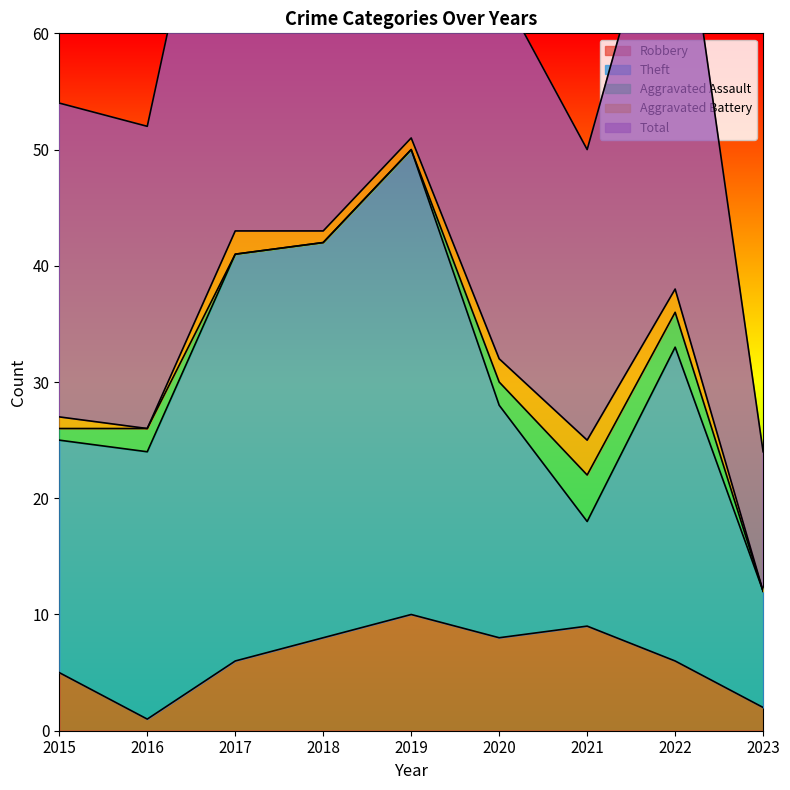

What is the average value of the Aggravated Battery series?

1